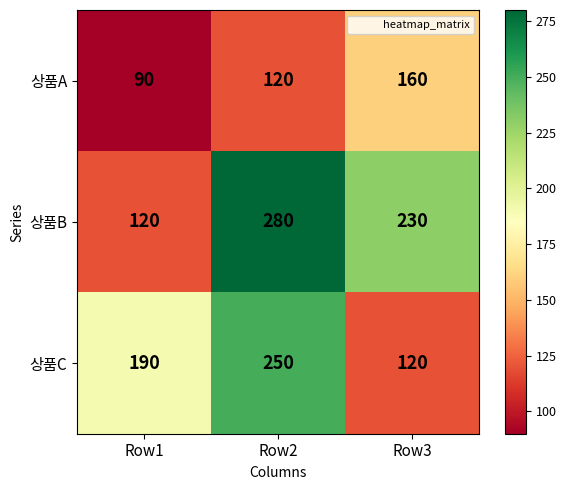

Which series has the widest spread of values?

상품B